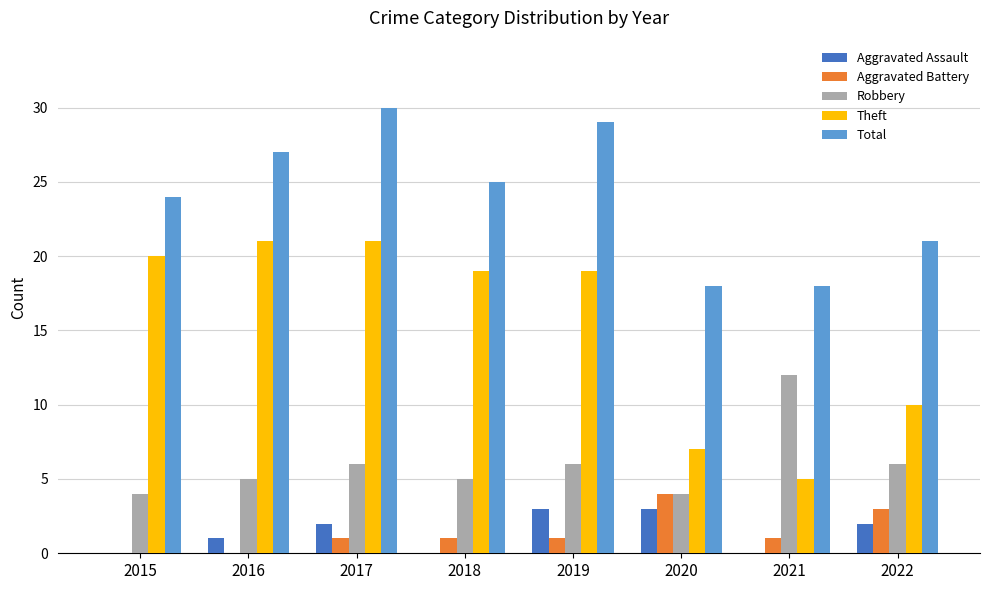

Is the value of Aggravated Assault at 2021 greater than the value of Aggravated Battery at 2021?

No